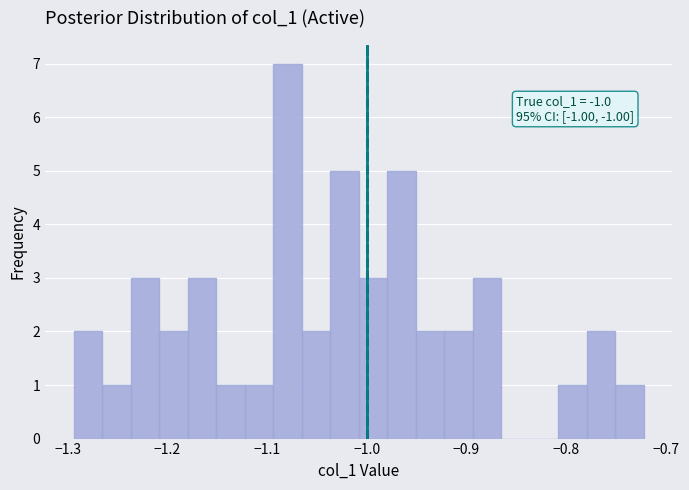

Read against the x-axis, roughly where is the centre of the tallest bar?

-1.08